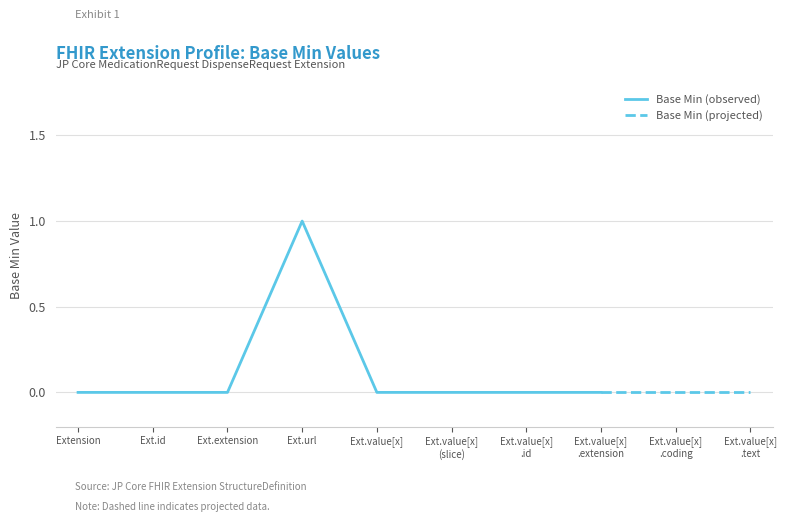

List the labels in order of value, smallest first.

Extension, Extension.id, Extension.extension, Extension.value[x], Extension.value[x] (slice), Extension.value[x].id, Extension.value[x].extension, Extension.value[x].coding, Extension.value[x].text, Extension.url